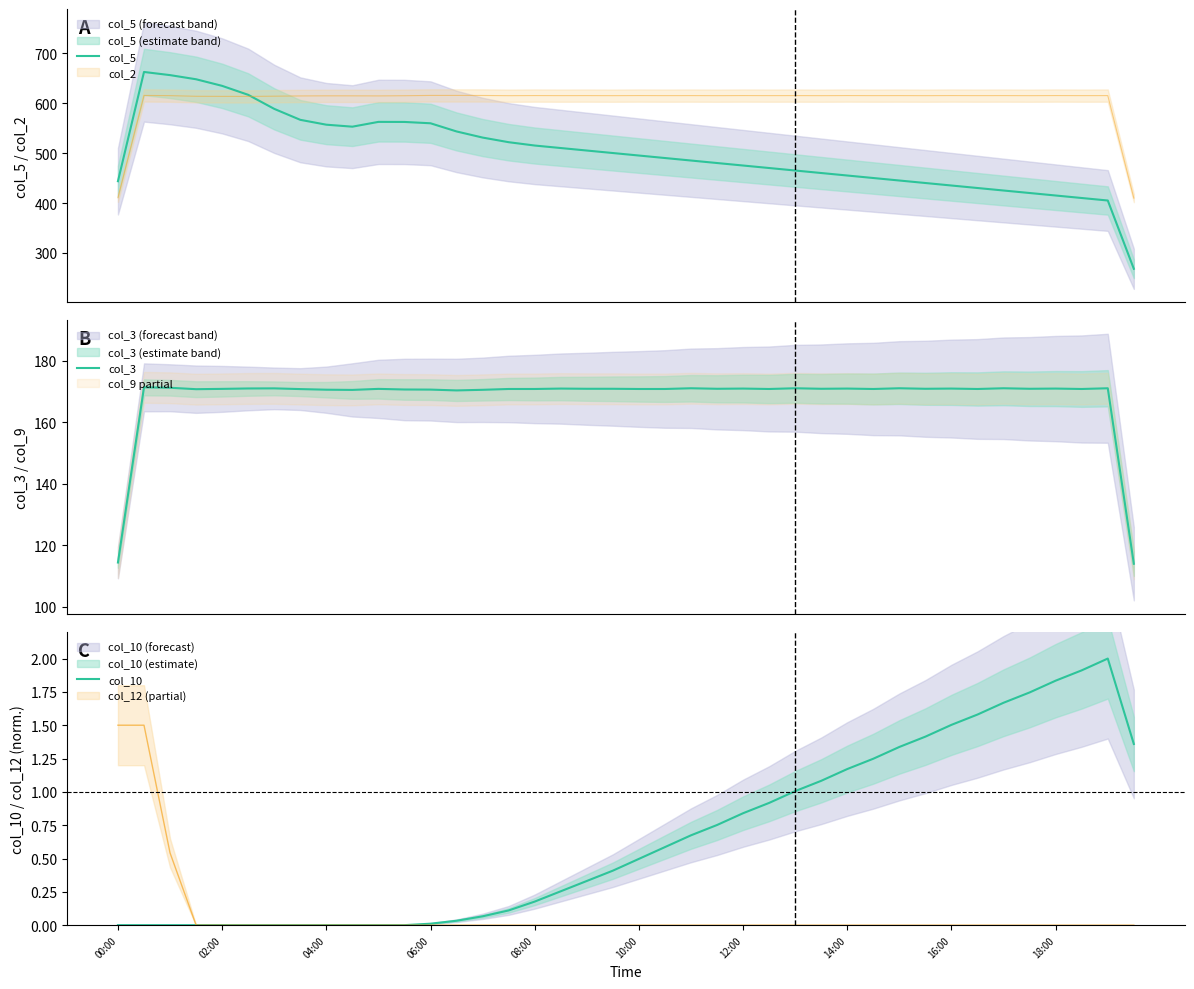

What is the maximum value for col_5?

662.2